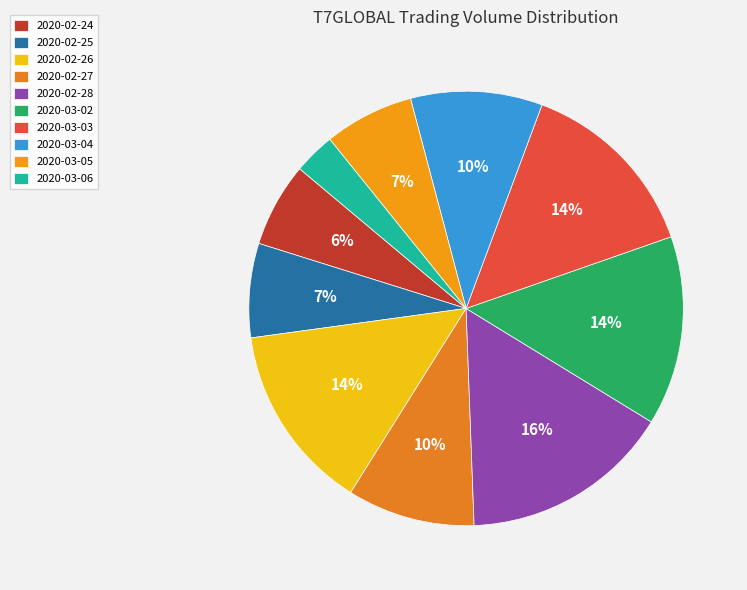

Does 2020-03-04 account for over 50% of the chart?

No